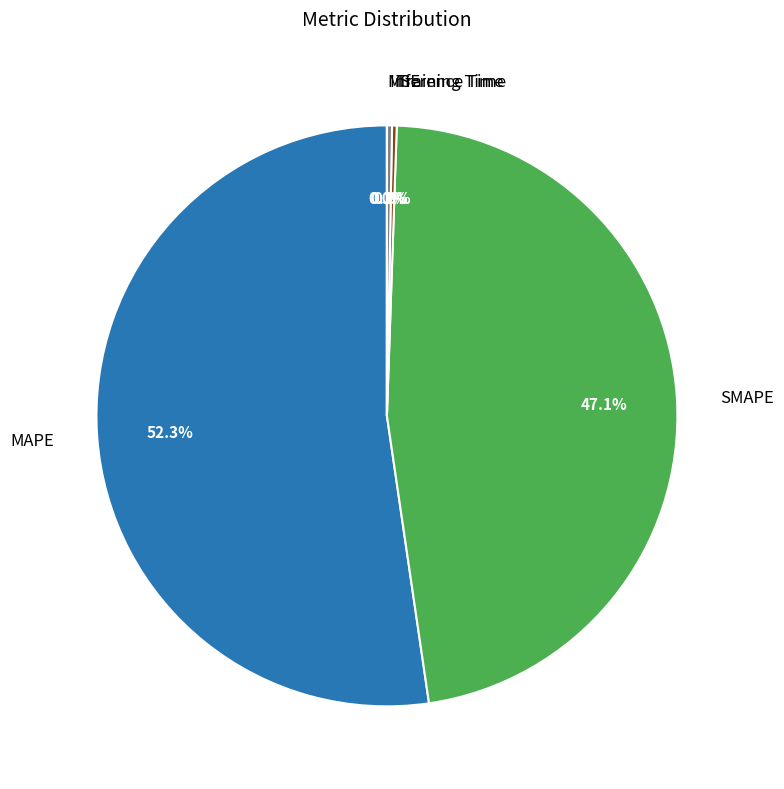

Is the sum of SMAPE and MAPE greater than half?

Yes